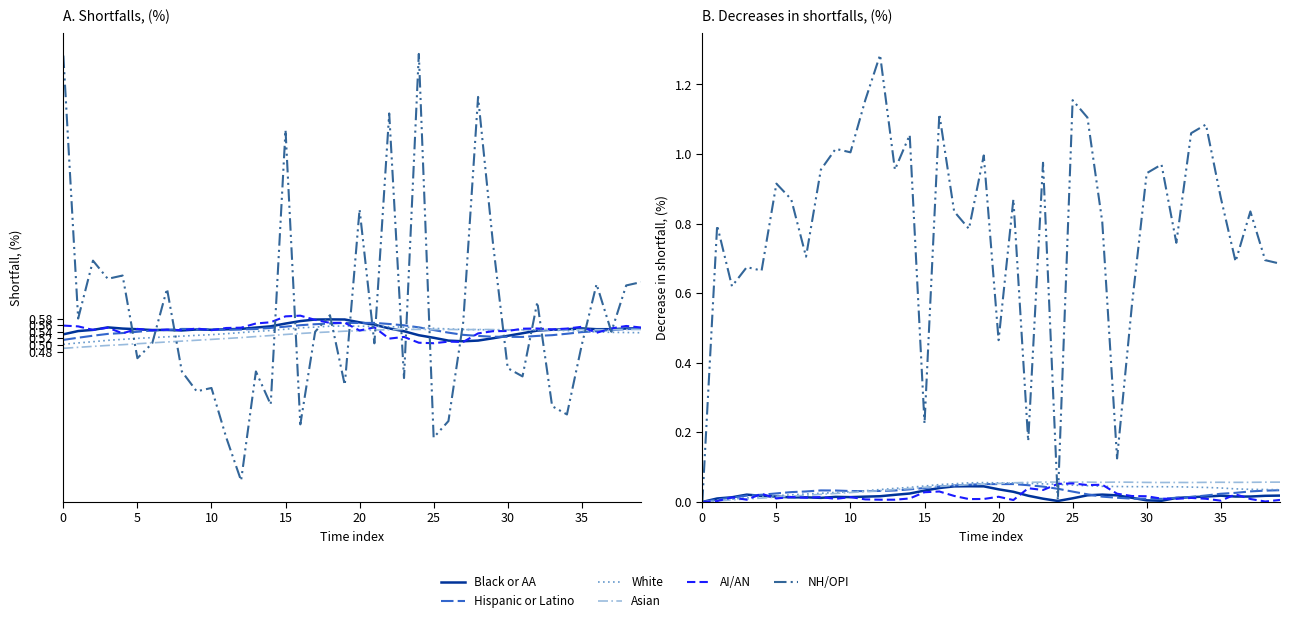

What is the label of the 10th point from the right?

30